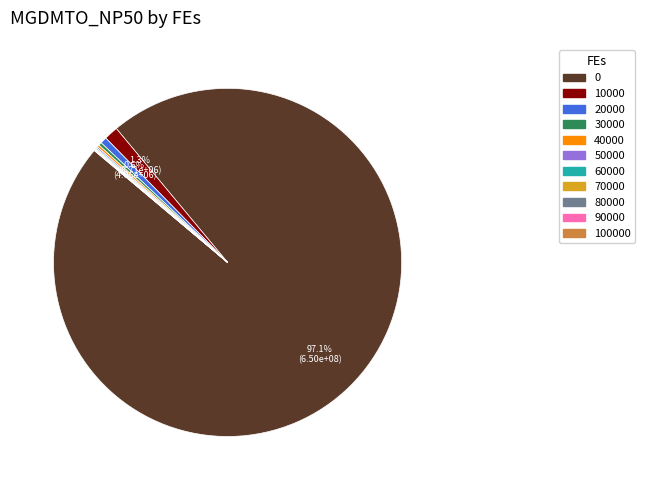

Is there any slice that represents more than half of the pie?

Yes